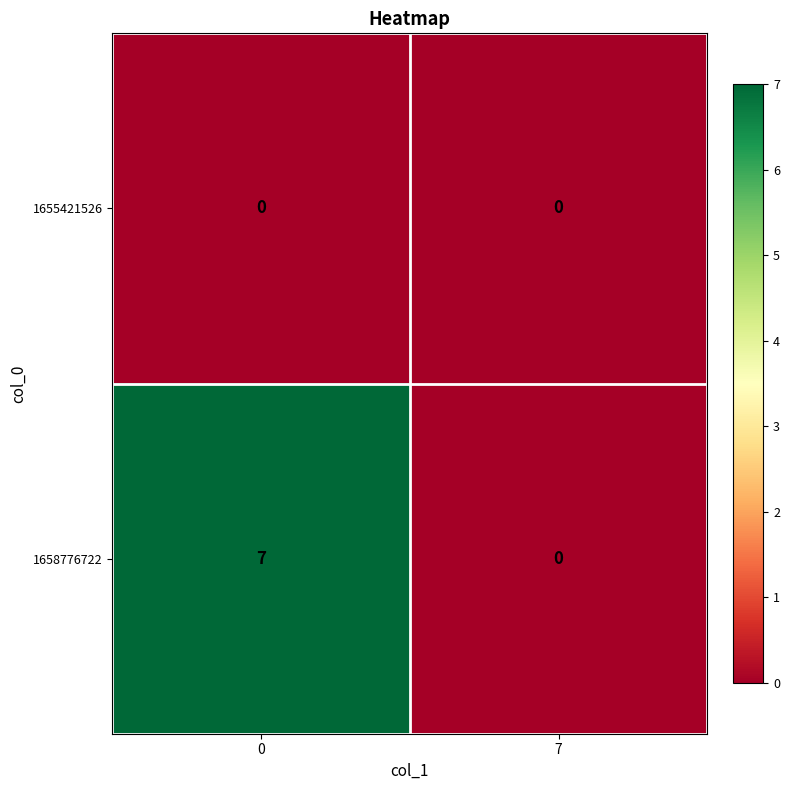

Reading right to left, transcribe all the data shown in this chart.

1655421526: 7=0	0=0
1658776722: 7=0	0=7